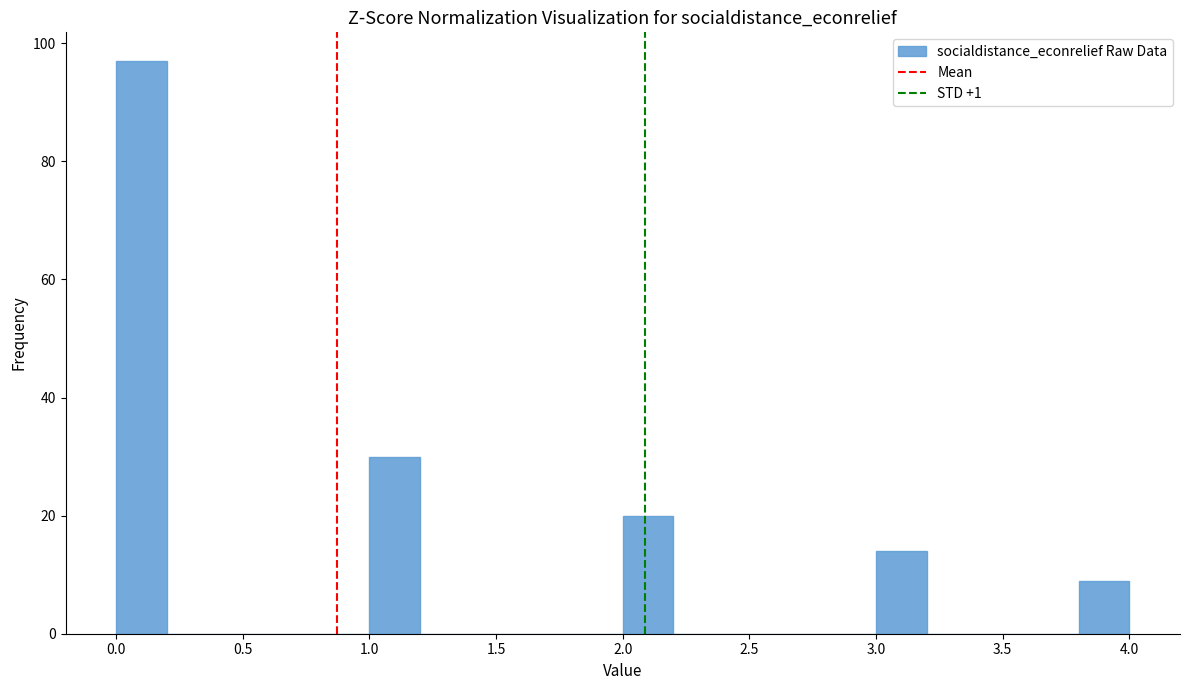

Reading left to right, transcribe this chart: for each bar, give the range it covers on the x-axis and its height. The values are not printed on the chart, so give them approximately, as read against the axis.

0.0 to 0.2: 98
0.2 to 0.4: 0
0.4 to 0.6: 0
0.6 to 0.8: 0
0.8 to 1.0: 0
1.0 to 1.2: 30
1.2 to 1.4: 0
1.4 to 1.6: 0
1.6 to 1.8: 0
1.8 to 2.0: 0
2.0 to 2.2: 20
2.2 to 2.4: 0
2.4 to 2.6: 0
2.6 to 2.8: 0
2.8 to 3.0: 0
3.0 to 3.2: 14
3.2 to 3.4: 0
3.4 to 3.6: 0
3.6 to 3.8: 0
3.8 to 4.0: 10